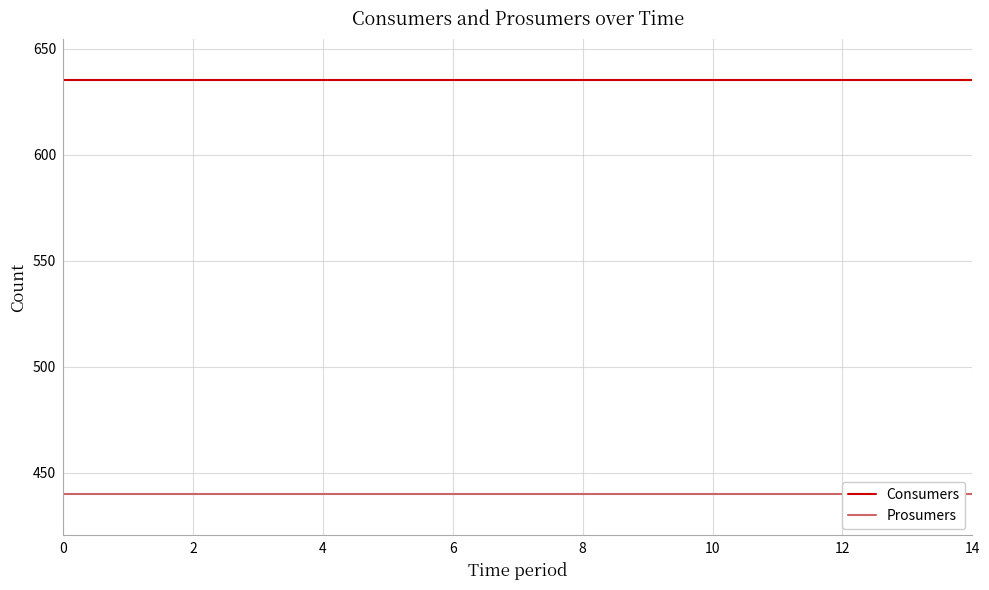

List the series in order of their peak value, lowest first.

Prosumers, Consumers